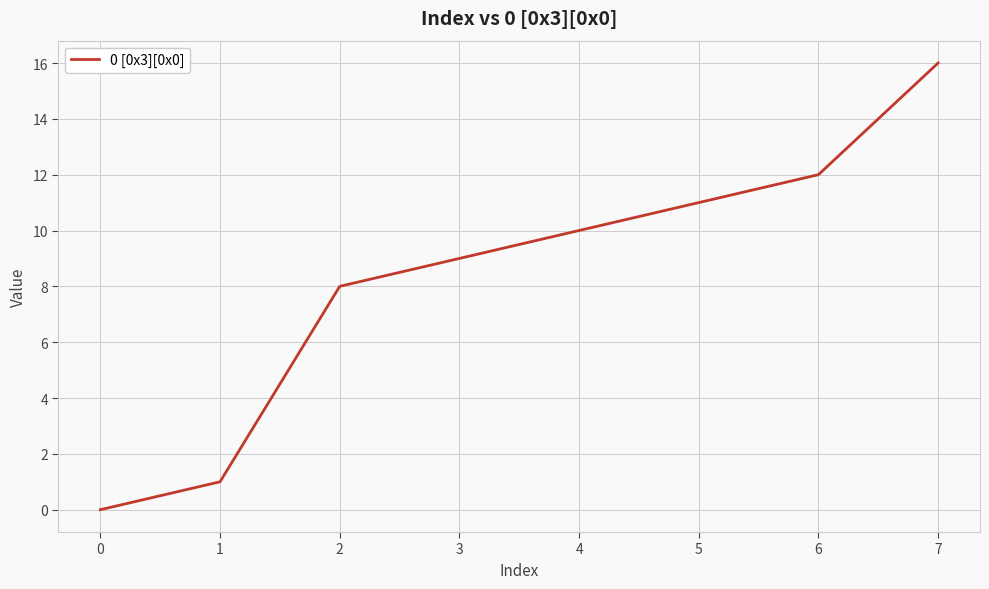

Reading right to left, extract all data points from this chart.

7=16	6=12	5=11	4=10	3=9	2=8	1=1	0=0